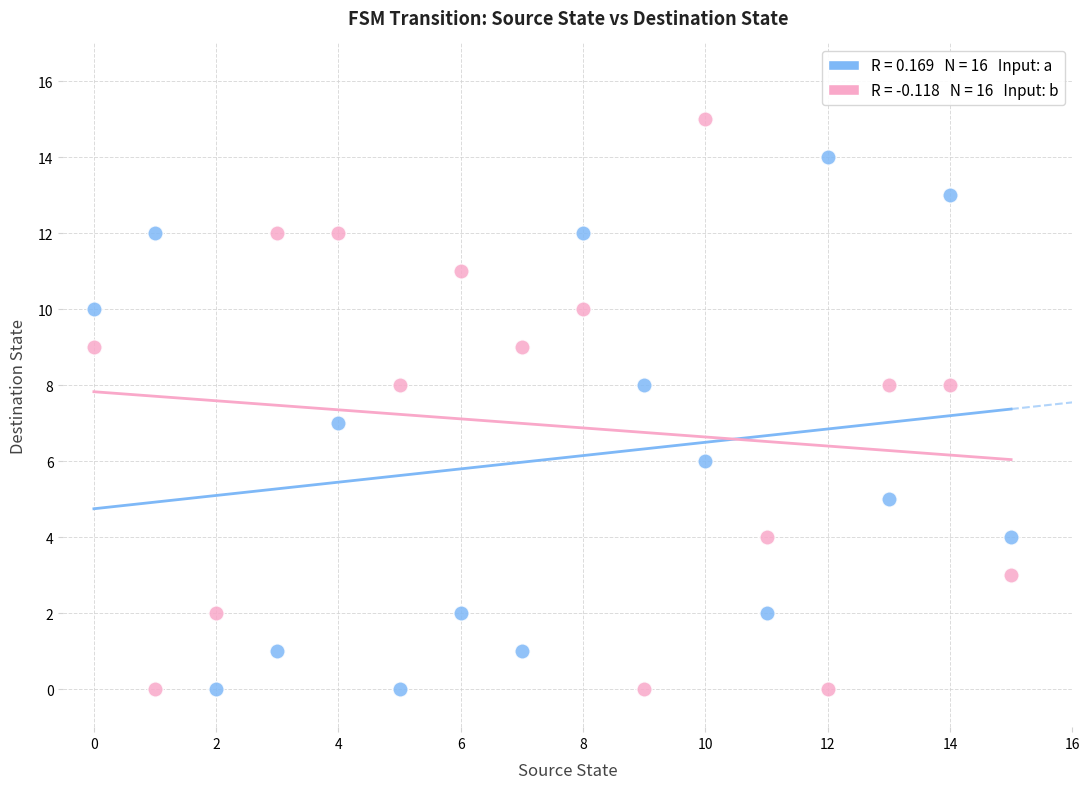

Across all data points, what is the range of Y values (max minus min)?

15